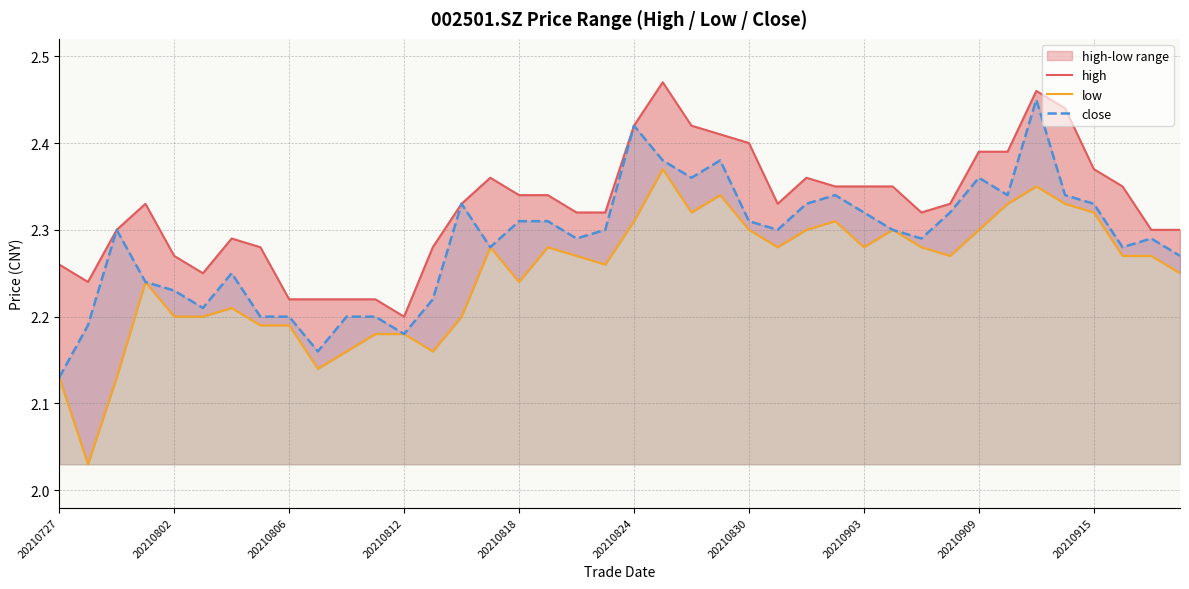

True or false: close and high cross at least once.

False